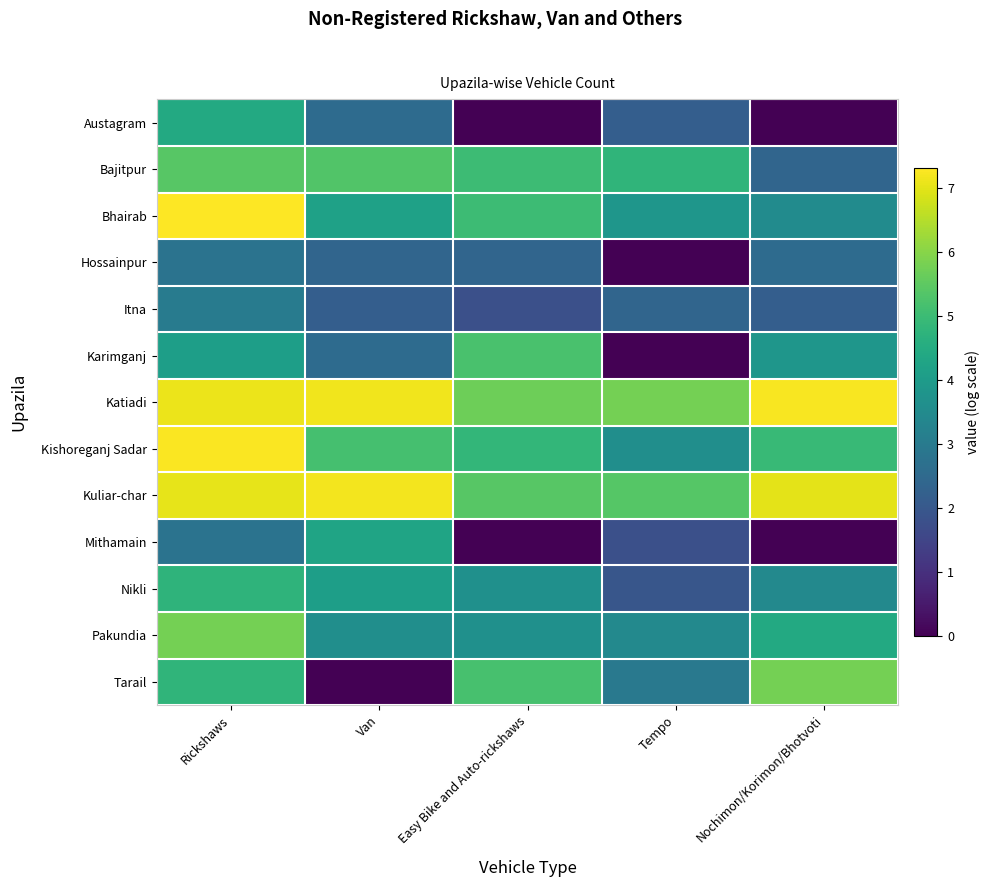

List the series in order of their peak value, lowest first.

Hossainpur, Itna, Mithamain, Austagram, Nikli, Karimganj, Bajitpur, Pakundia, Tarail, Kuliar-char, Katiadi, Kishoreganj Sadar, Bhairab